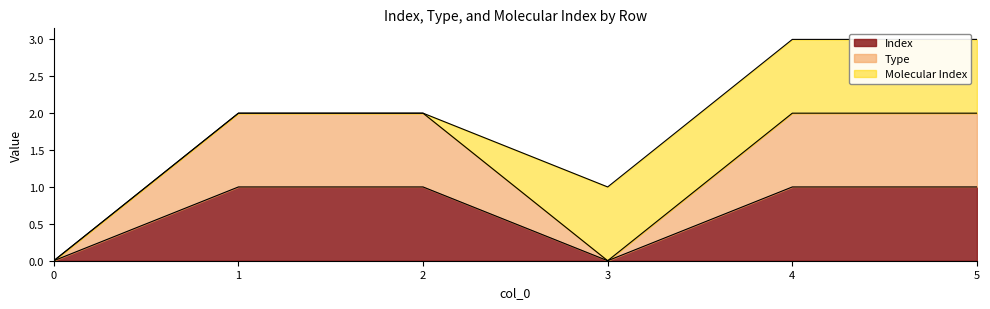

Is the value of Index at 0 greater than the value of Type at 0?

No